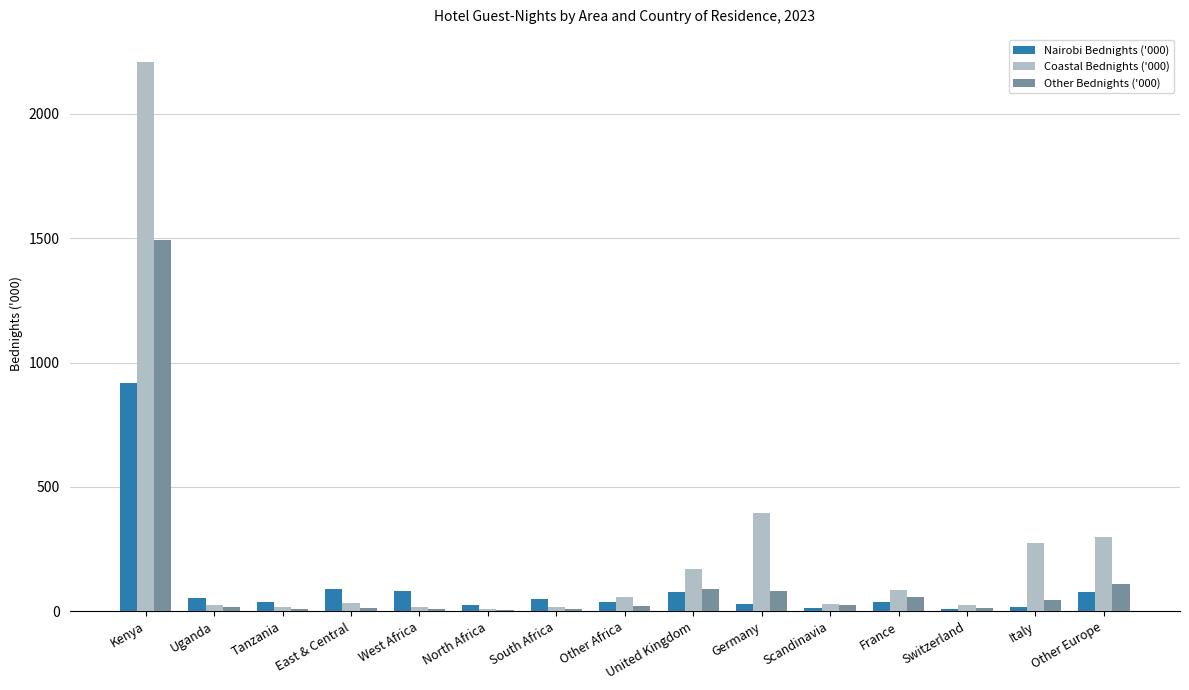

Which series has the widest spread of values?

Coastal Bednights ('000)